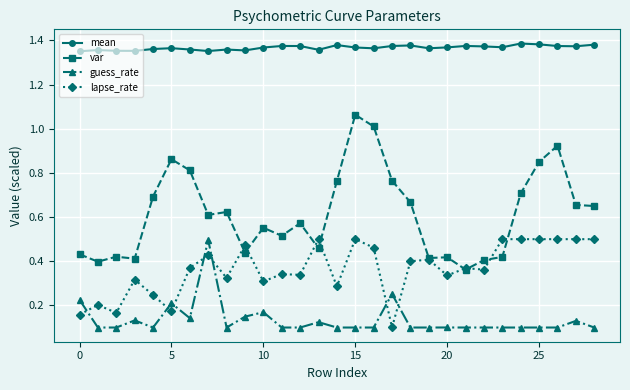

True or false: guess_rate has more than 0 interior local peaks.

True